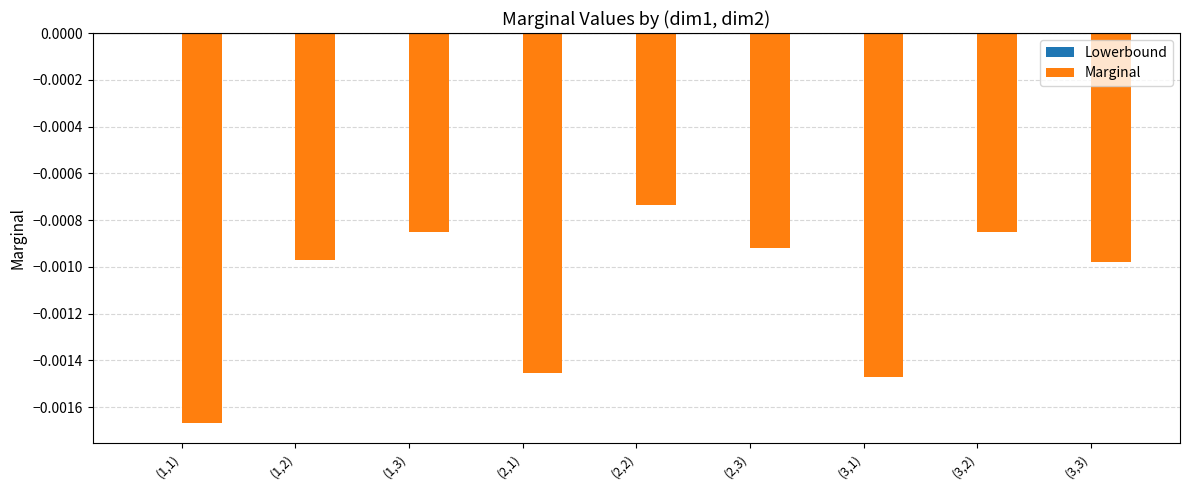

Which has a higher value, (2,1) or (1,2)?

(1,2)